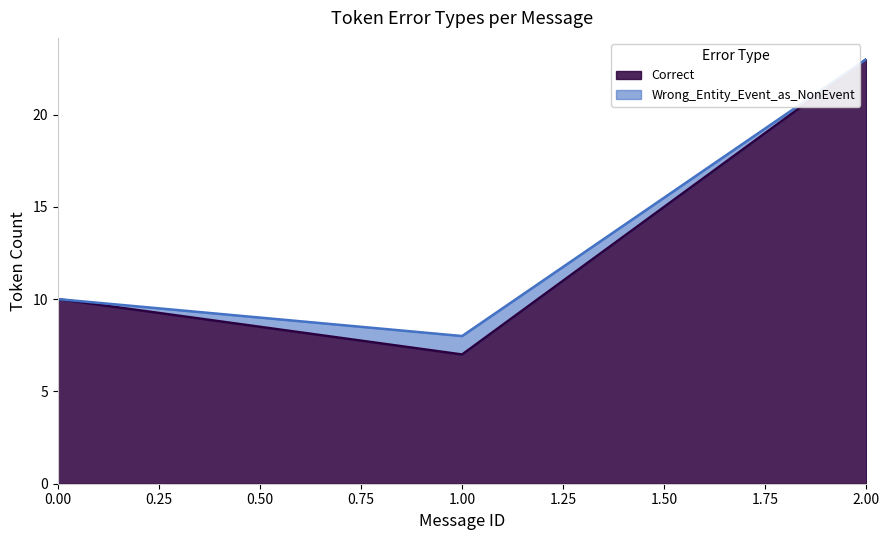

Read the Correct value at 2.00.

23